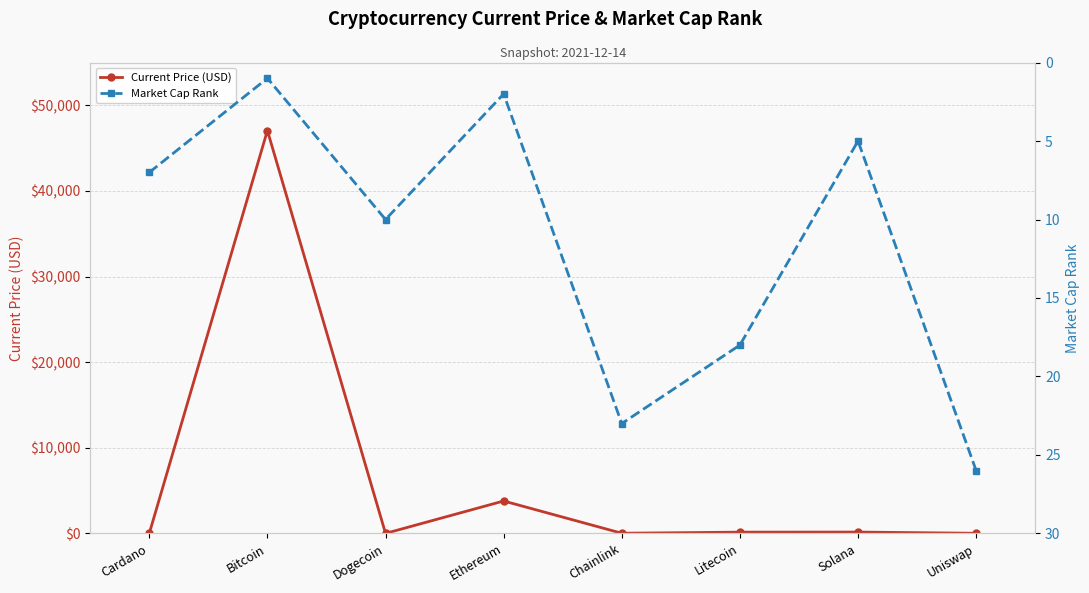

List the series in order of their peak value, lowest first.

Market Cap Rank, Current Price (USD)